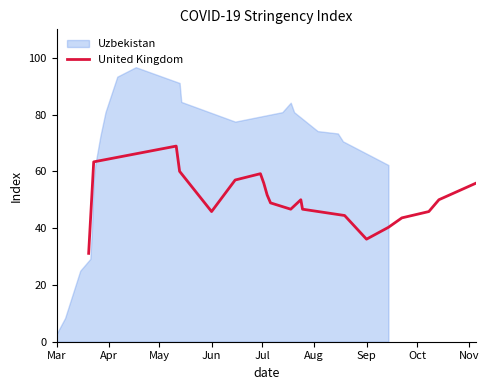

What is the value of the 7th point from the left?

56.9